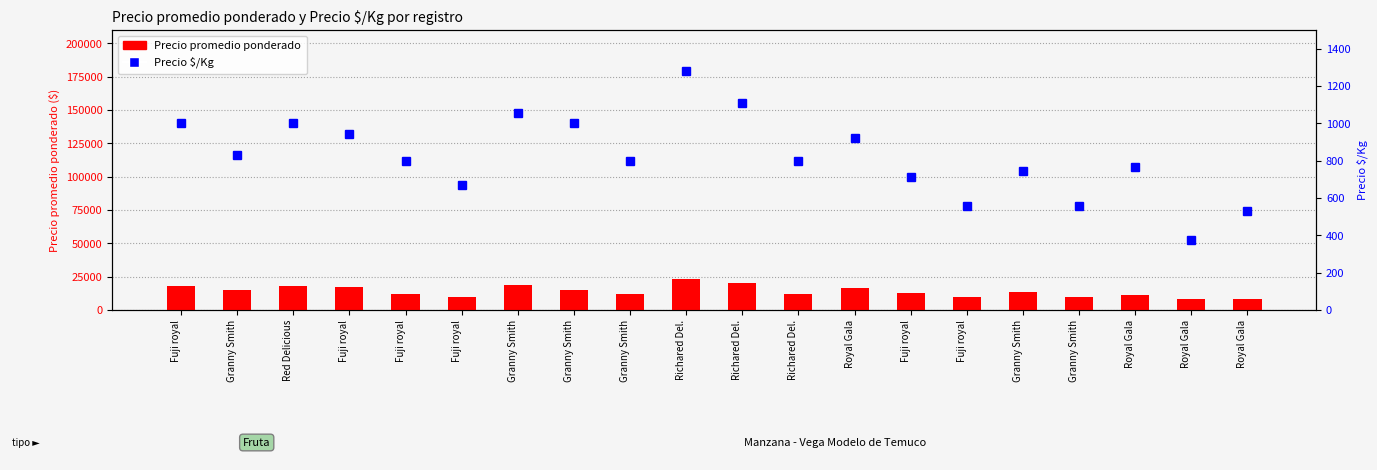

Count the number of categories in the chart.

20